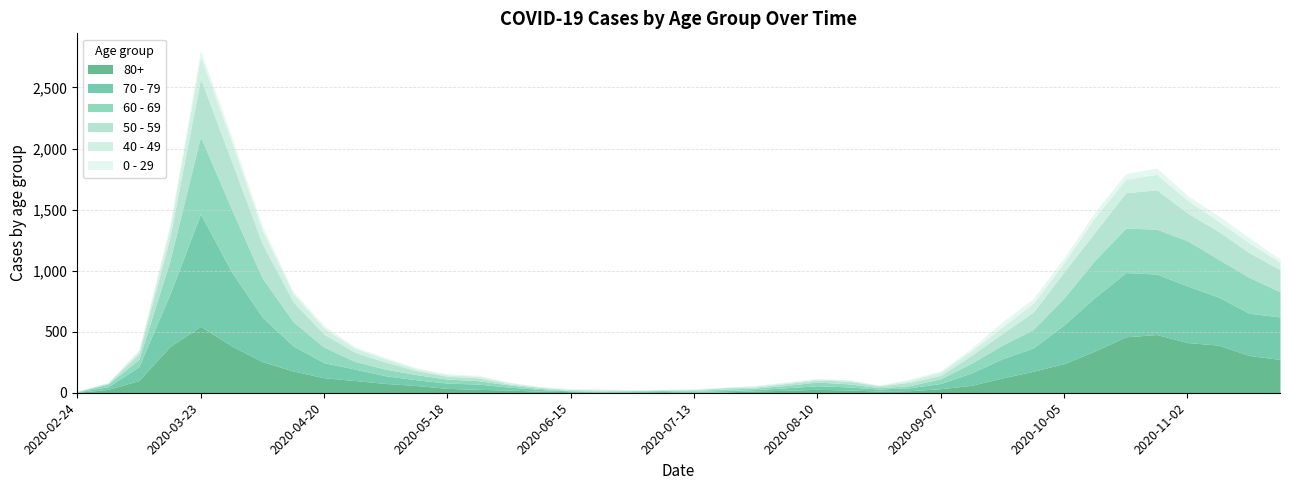

What is the difference between the 60 - 69 values at 2020-06-15 and 2020-09-28?

149